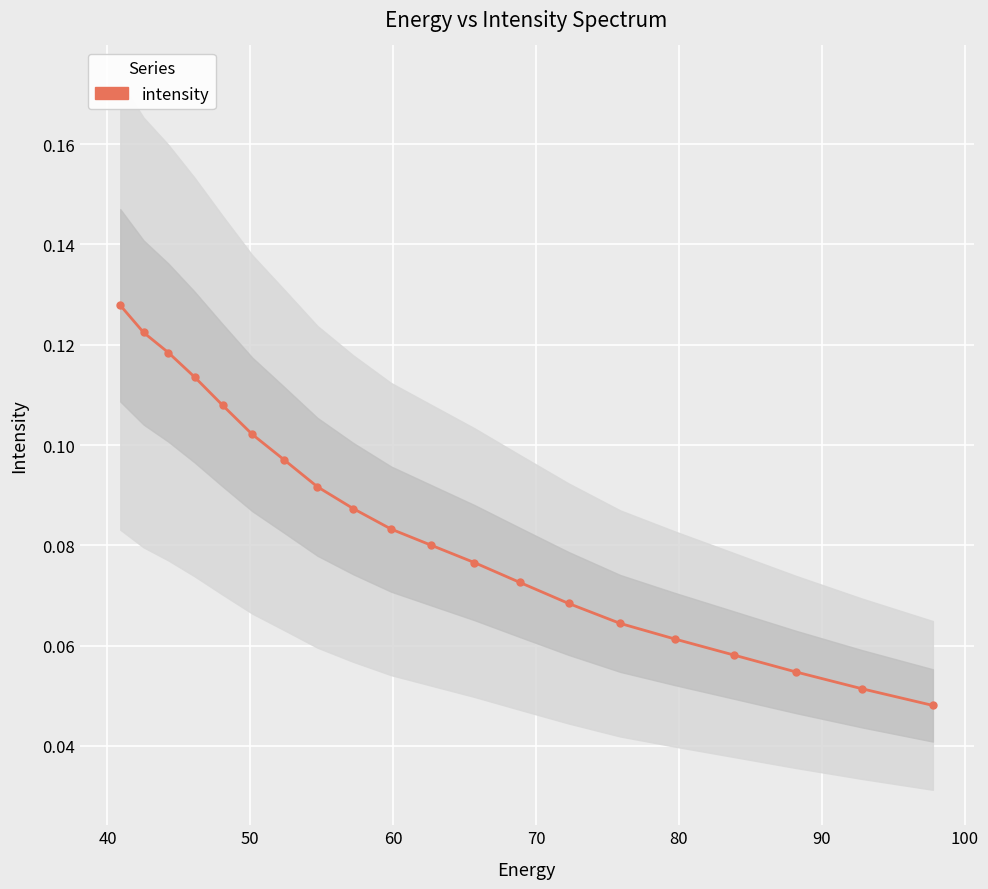

What is the difference between the maximum and minimum values?

0.1